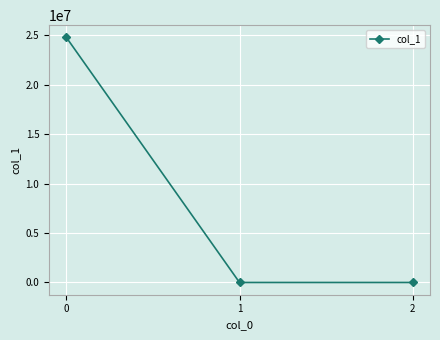

Is it true that the value at 0 is 9907492.8?

False